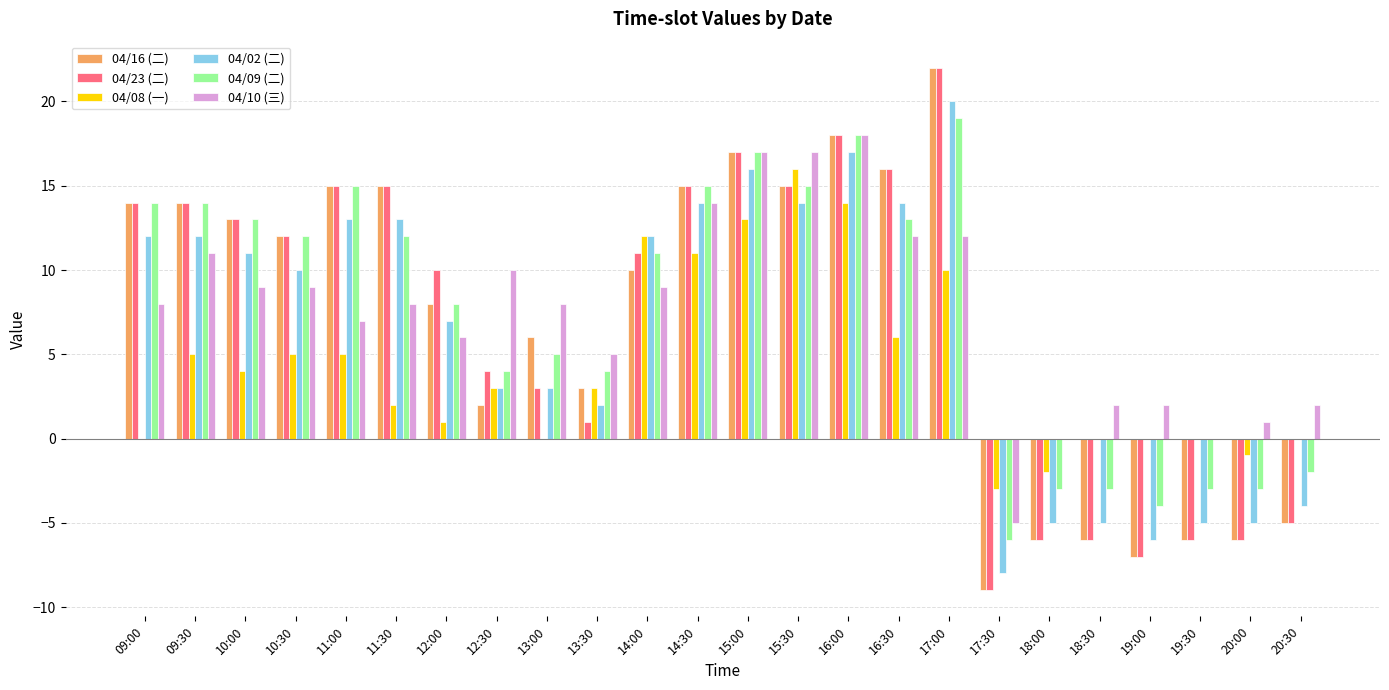

Reading left to right, what are all the values shown in this chart?

04/16 (二): 09:00=14	09:30=14	10:00=13	10:30=12	11:00=15	11:30=15	12:00=8	12:30=2	13:00=6	13:30=3	14:00=10	14:30=15	15:00=17	15:30=15	16:00=18	16:30=16	17:00=22	17:30=-9	18:00=-6	18:30=-6	19:00=-7	19:30=-6	20:00=-6	20:30=-5
04/23 (二): 09:00=14	09:30=14	10:00=13	10:30=12	11:00=15	11:30=15	12:00=10	12:30=4	13:00=3	13:30=1	14:00=11	14:30=15	15:00=17	15:30=15	16:00=18	16:30=16	17:00=22	17:30=-9	18:00=-6	18:30=-6	19:00=-7	19:30=-6	20:00=-6	20:30=-5
04/08 (一): 09:00=0	09:30=5	10:00=4	10:30=5	11:00=5	11:30=2	12:00=1	12:30=3	13:00=0	13:30=3	14:00=12	14:30=11	15:00=13	15:30=16	16:00=14	16:30=6	17:00=10	17:30=-3	18:00=-2	18:30=0	19:00=0	19:30=0	20:00=-1	20:30=0
04/02 (二): 09:00=12	09:30=12	10:00=11	10:30=10	11:00=13	11:30=13	12:00=7	12:30=3	13:00=3	13:30=2	14:00=12	14:30=14	15:00=16	15:30=14	16:00=17	16:30=14	17:00=20	17:30=-8	18:00=-5	18:30=-5	19:00=-6	19:30=-5	20:00=-5	20:30=-4
04/09 (二): 09:00=14	09:30=14	10:00=13	10:30=12	11:00=15	11:30=12	12:00=8	12:30=4	13:00=5	13:30=4	14:00=11	14:30=15	15:00=17	15:30=15	16:00=18	16:30=13	17:00=19	17:30=-6	18:00=-3	18:30=-3	19:00=-4	19:30=-3	20:00=-3	20:30=-2
04/10 (三): 09:00=8	09:30=11	10:00=9	10:30=9	11:00=7	11:30=8	12:00=6	12:30=10	13:00=8	13:30=5	14:00=9	14:30=14	15:00=17	15:30=17	16:00=18	16:30=12	17:00=12	17:30=-5	18:00=0	18:30=2	19:00=2	19:30=0	20:00=1	20:30=2